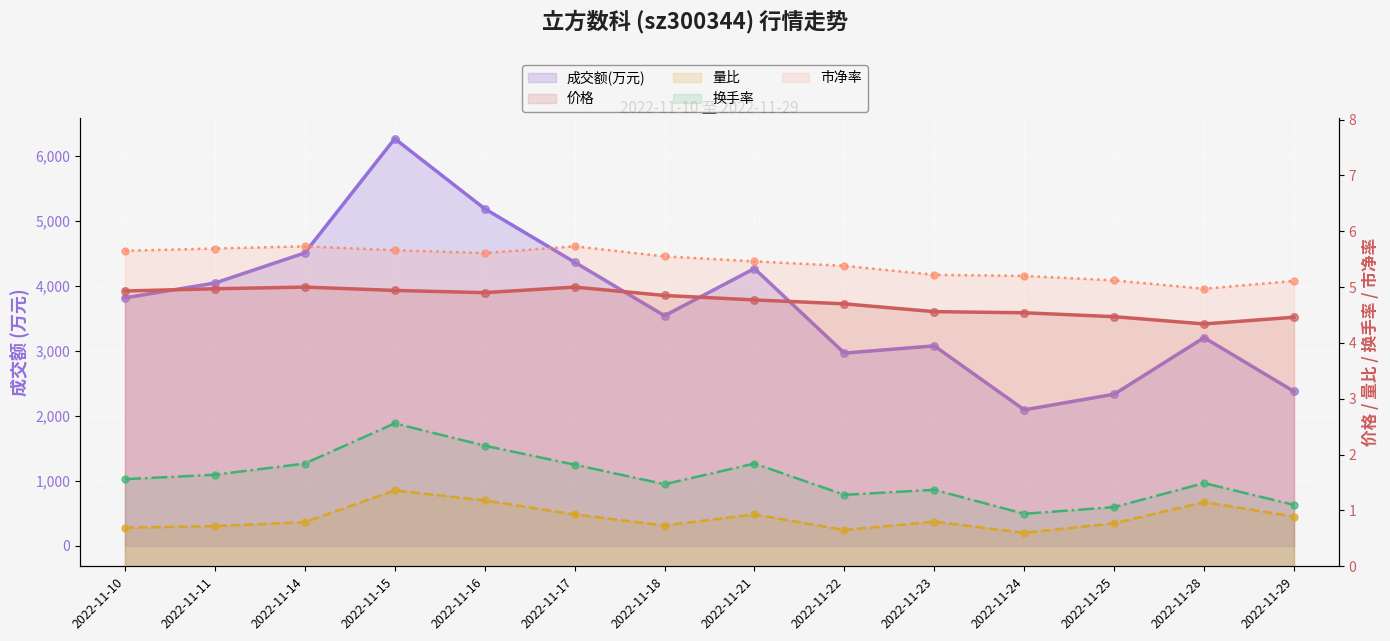

At how many categories does at least one series exceed 5576?

1